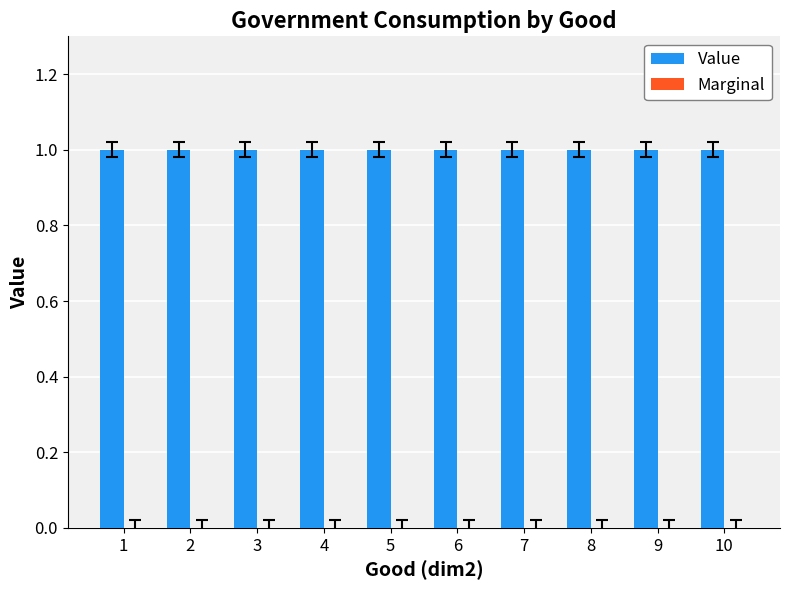

Is the value of Marginal at 6 greater than the value of Value at 2?

No